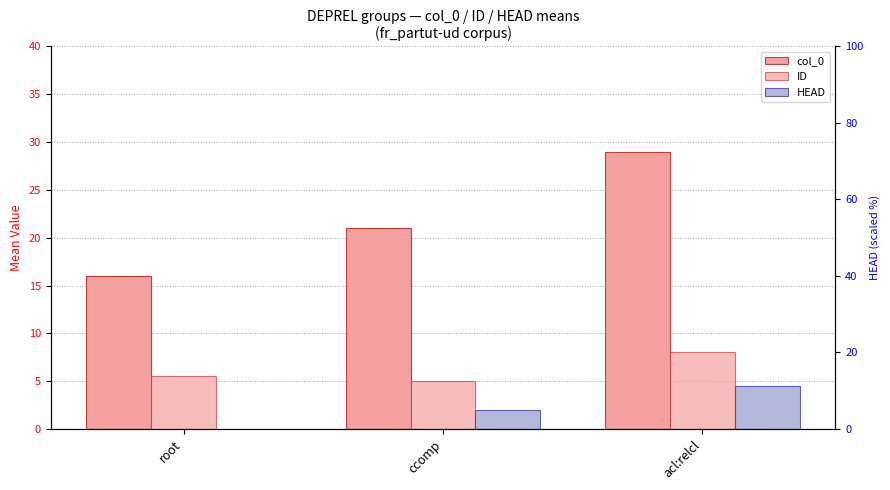

Reading left to right, transcribe all the data shown in this chart.

col_0: root=16.0	ccomp=21.0	acl:relcl=29.0
ID: root=5.5	ccomp=5.0	acl:relcl=8.0
HEAD: root=0.0	ccomp=2.0	acl:relcl=4.5